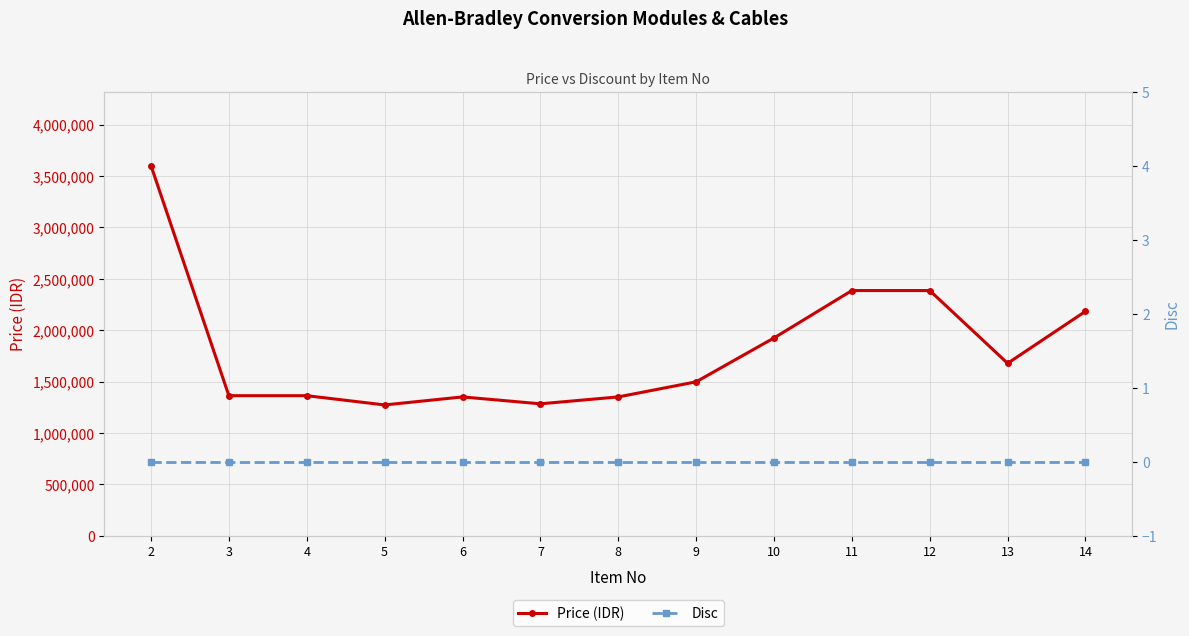

What is the greatest value displayed?

3600000